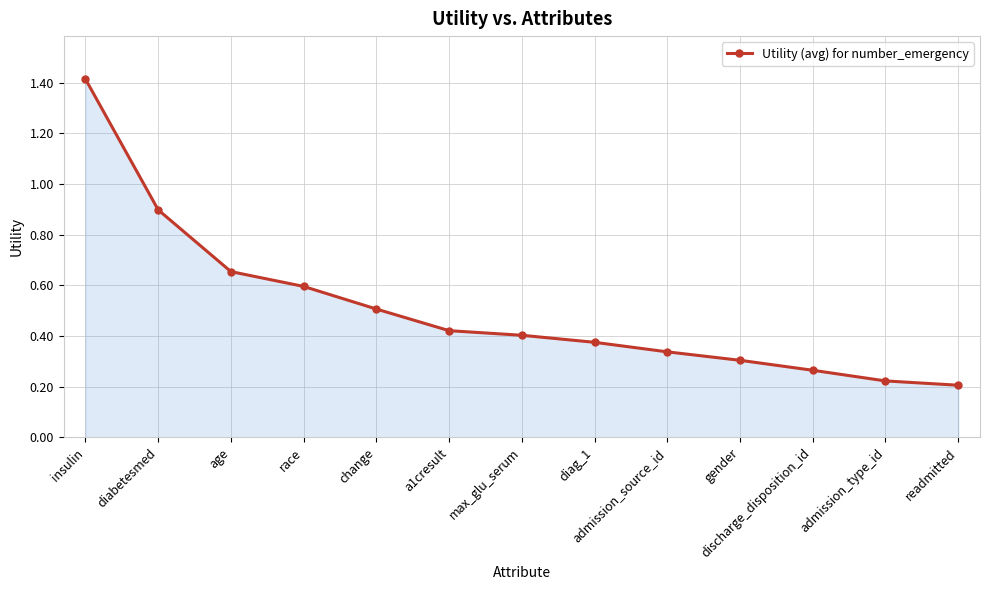

Count the number of data series in this chart.

1